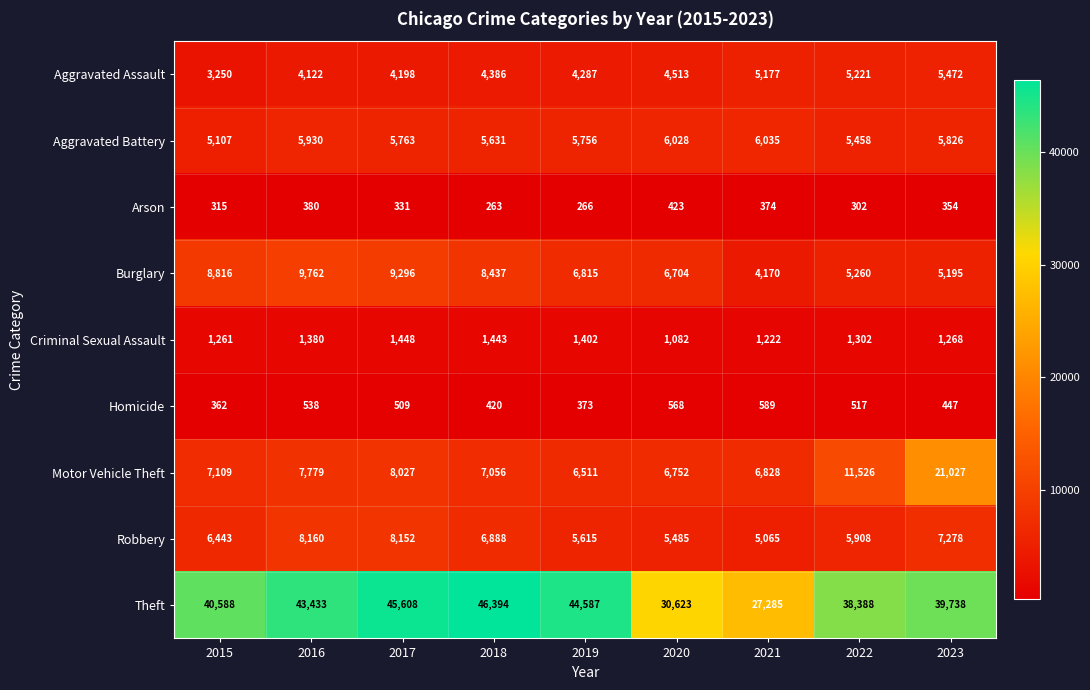

List the series in order of their peak value, lowest first.

Arson, Homicide, Criminal Sexual Assault, Aggravated Assault, Aggravated Battery, Robbery, Burglary, Motor Vehicle Theft, Theft